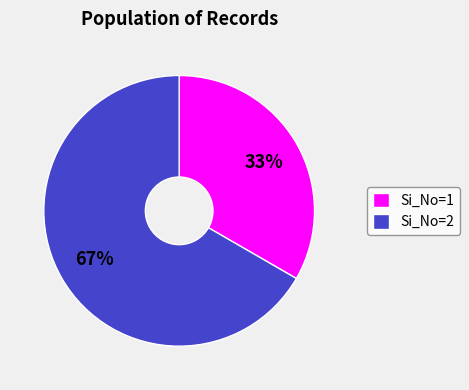

Which slice represents more than half of the pie?

Si_No=2